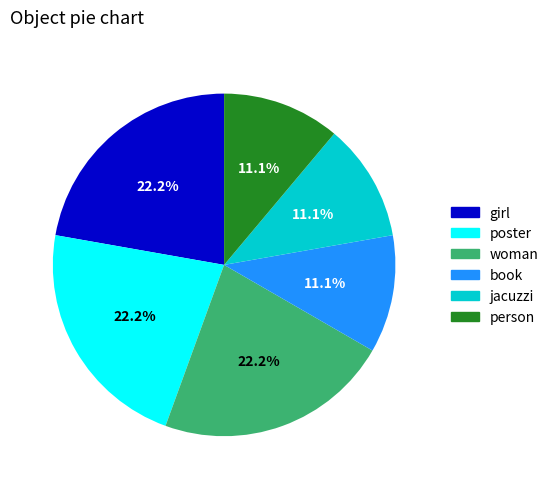

Does any single category account for the majority?

No